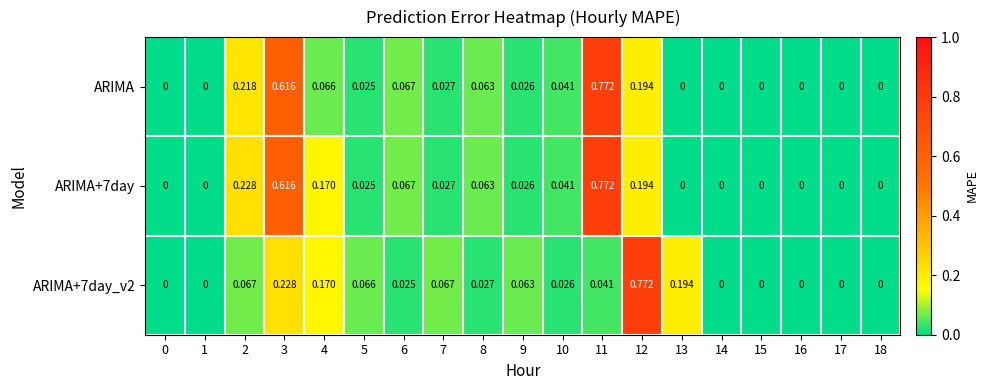

List the series in order of their overall mean, highest first.

ARIMA+7day, ARIMA, ARIMA+7day_v2